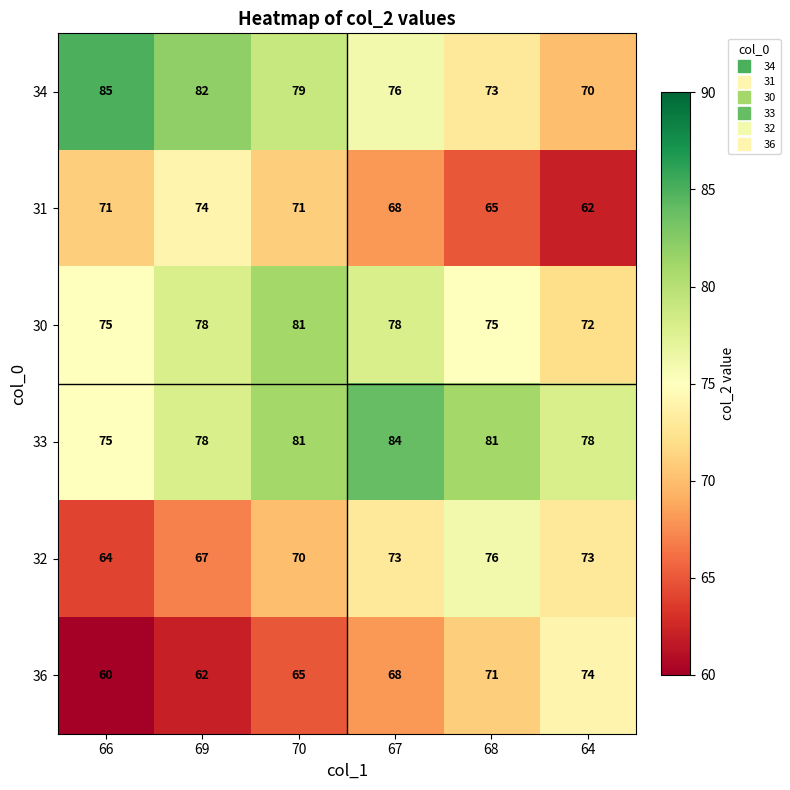

Is the value of 31 at 69 greater than the value of 33 at 69?

No